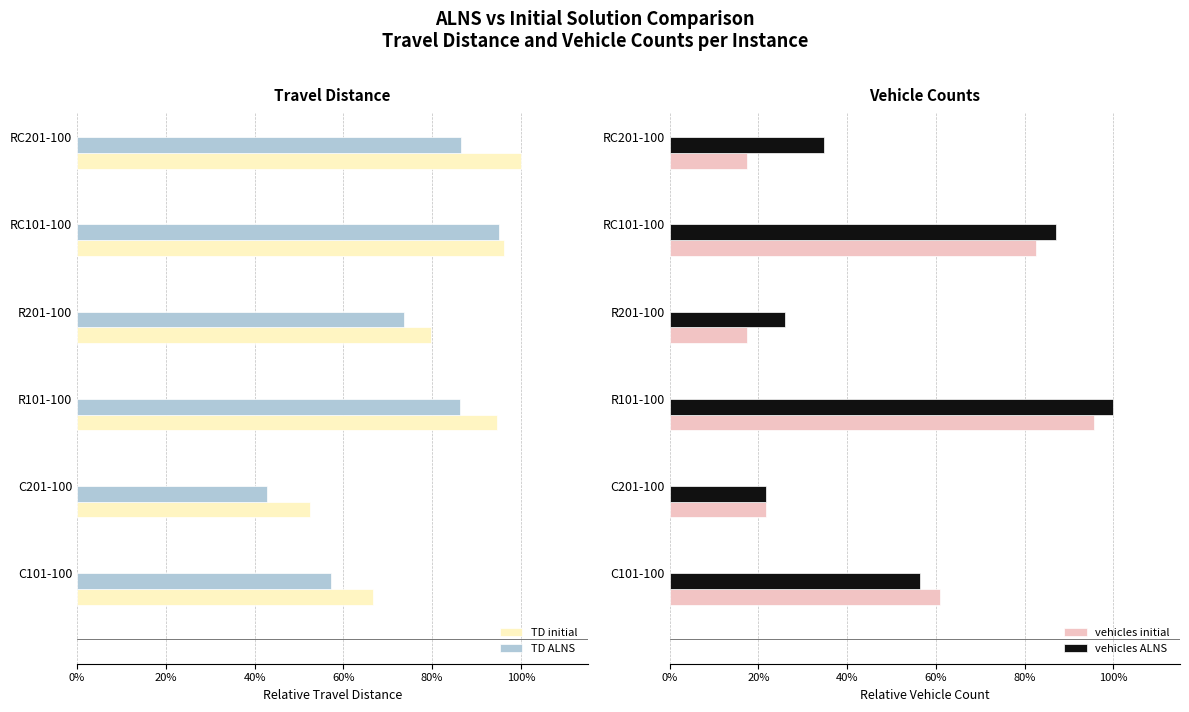

True or false: TD ALNS has a value of 0.7 at R201-100.

True